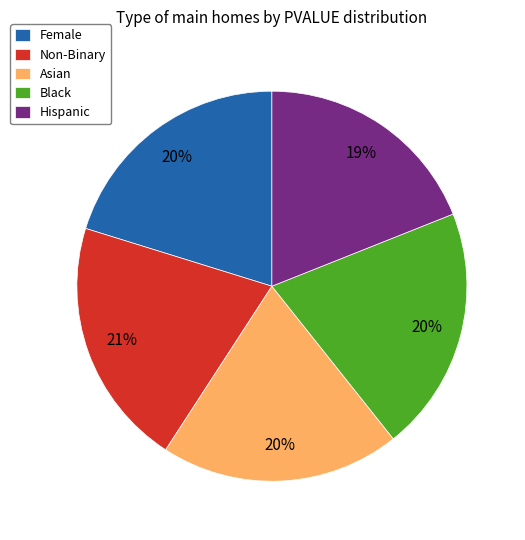

To the nearest percent, what portion does Female represent?

20%